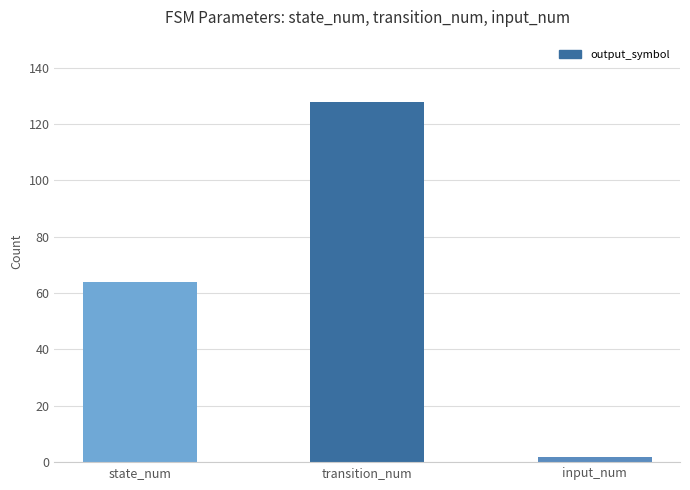

Reading left to right, extract all data points from this chart.

state_num=64	transition_num=128	input_num=2